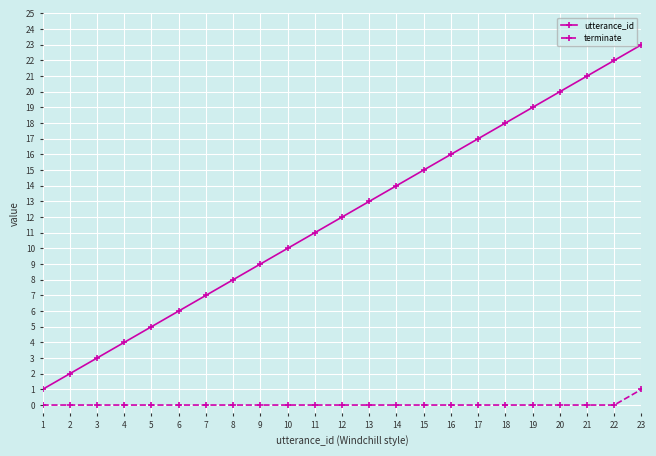

Which series has the largest total across all categories?

utterance_id